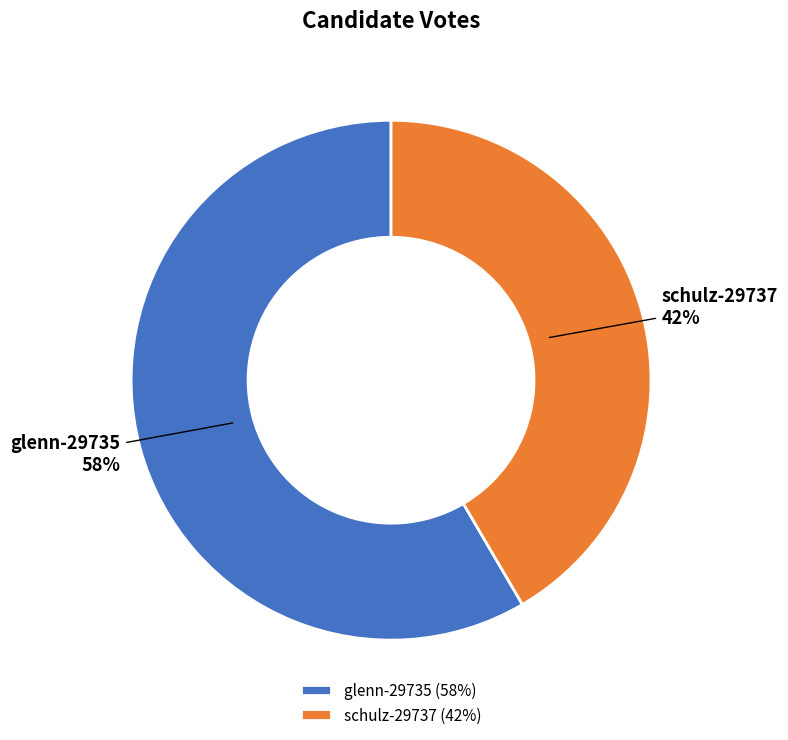

Rank the categories by value from lowest to highest.

schulz-29737, glenn-29735